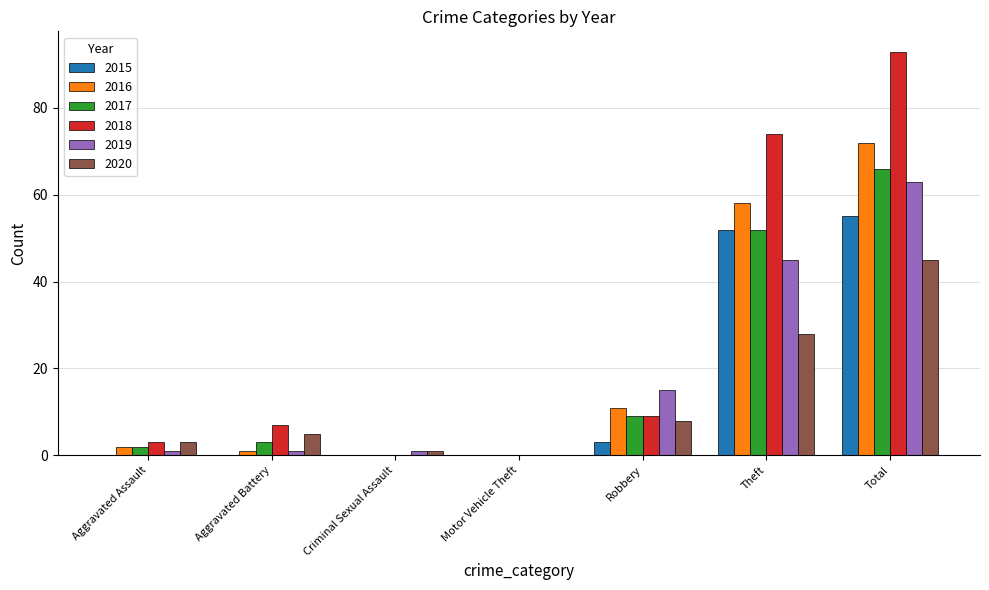

At which label is 2020 closest to 22?

Theft